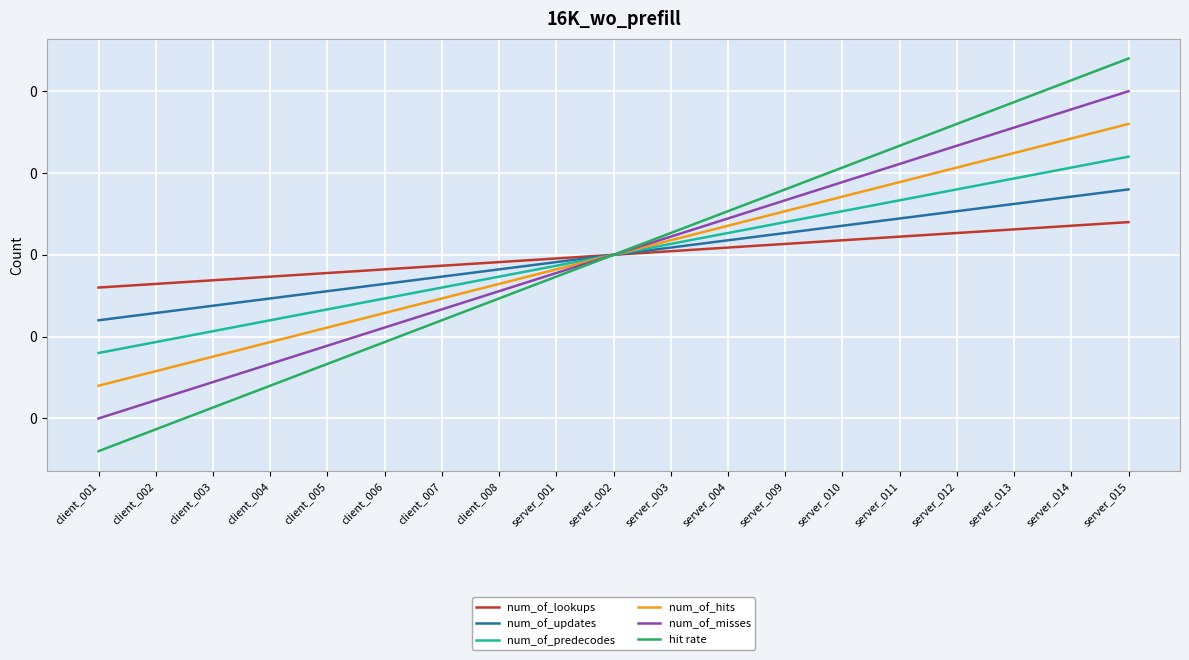

What are all the series names shown in the legend?

num_of_lookups, num_of_updates, num_of_predecodes, num_of_hits, num_of_misses, hit rate